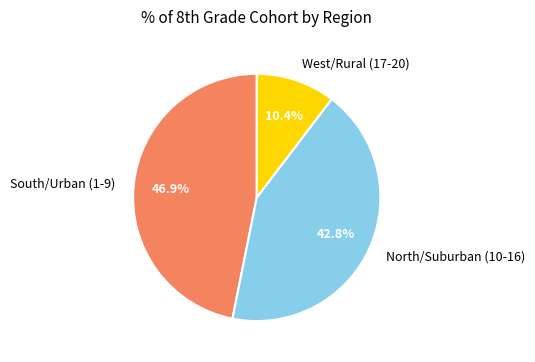

Combined, what portion of the pie is South/Urban (1-9) and West/Rural (17-20)?

57.2%